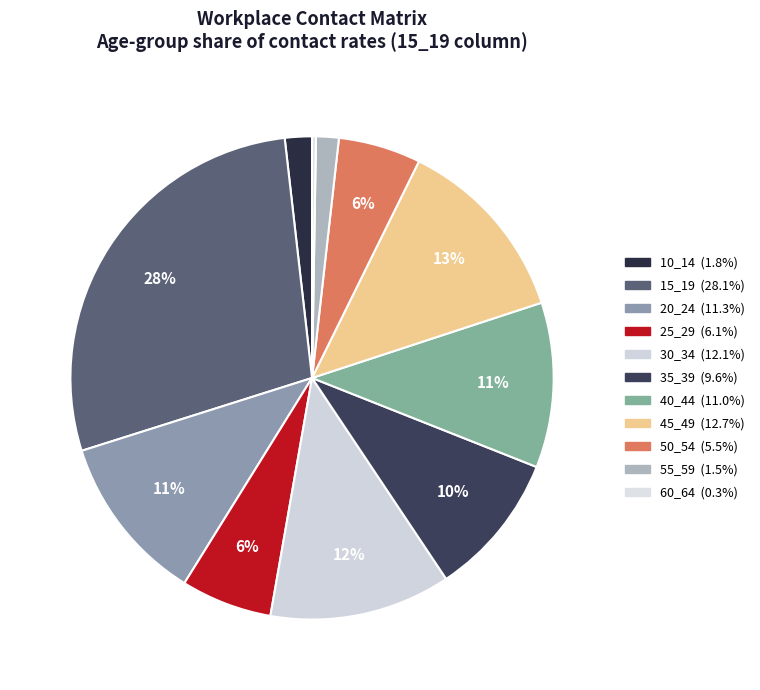

Rank the categories by value from lowest to highest.

60_64, 55_59, 10_14, 50_54, 25_29, 35_39, 40_44, 20_24, 30_34, 45_49, 15_19